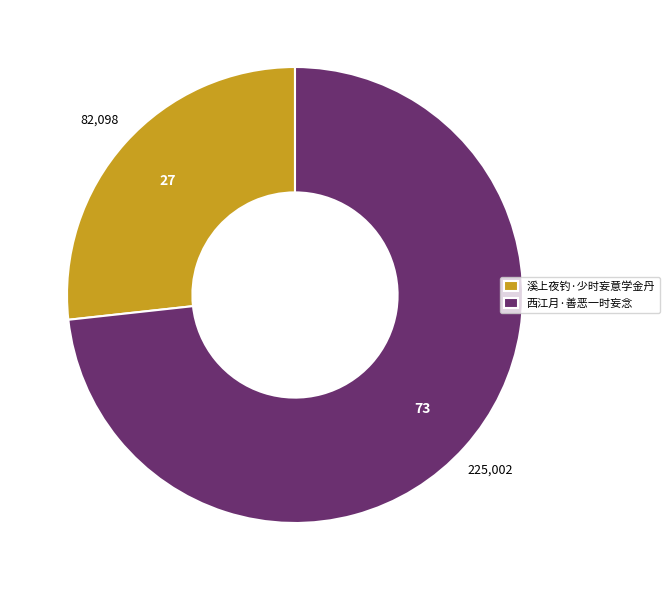

Does any single category account for the majority?

Yes